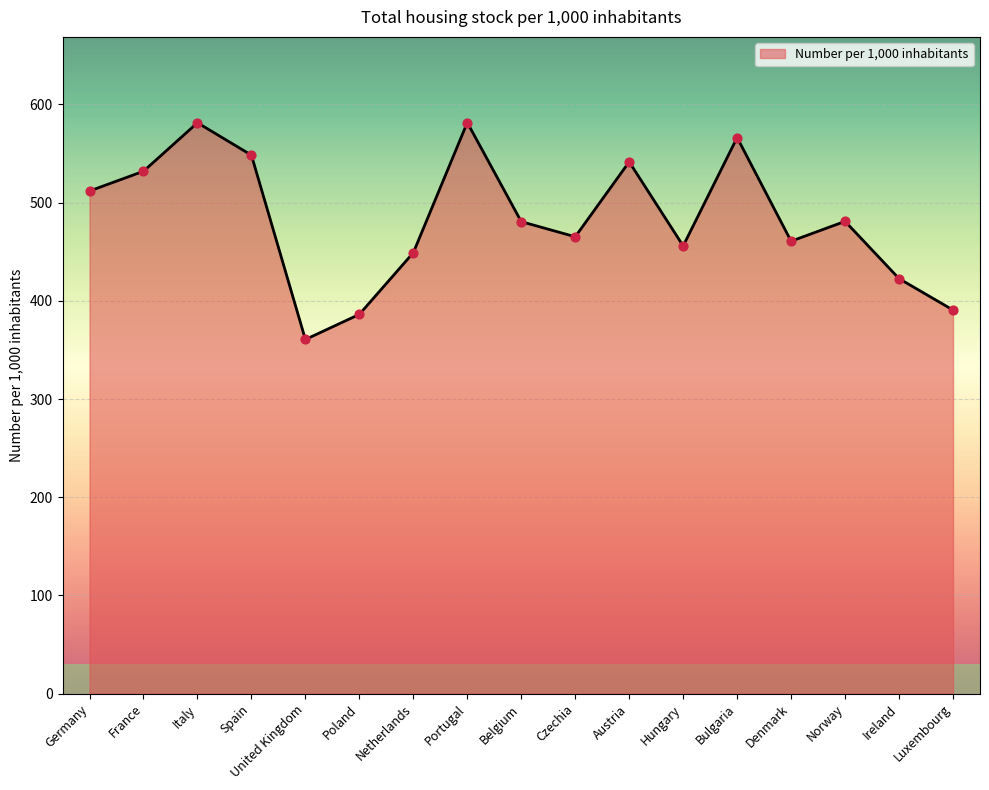

What is the ratio of the value at Netherlands to the value at Bulgaria?

0.8